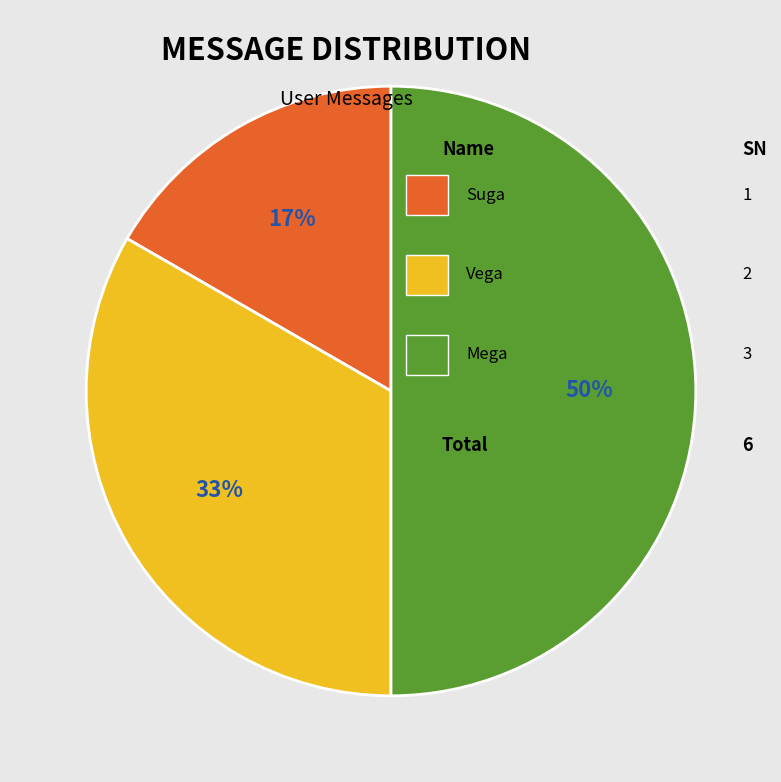

To the nearest percent, what is the difference between the largest and smallest slice percentages?

33%